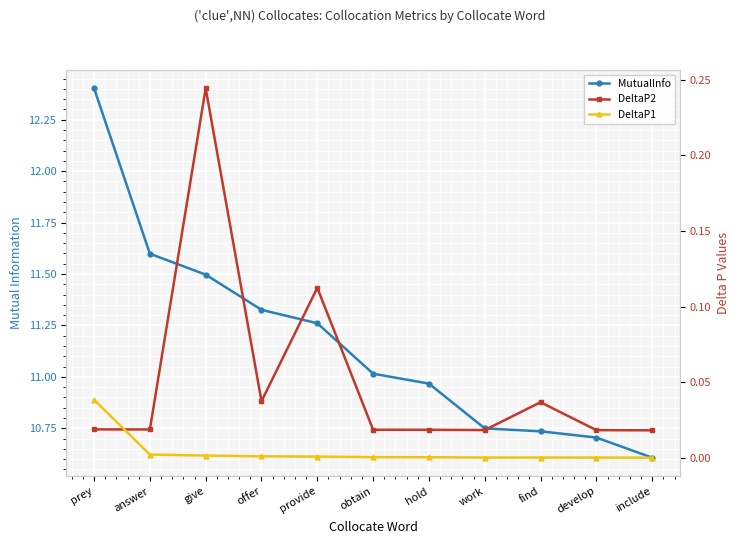

What is the label of the 6th point from the right?

obtain